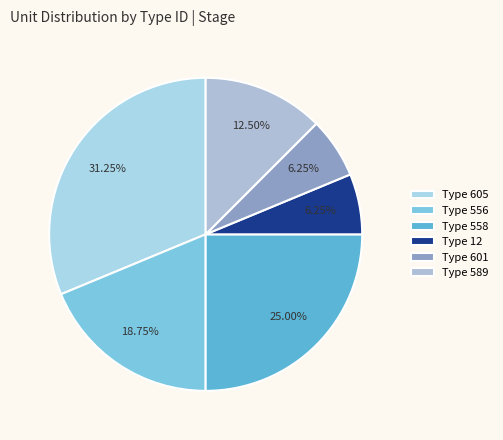

How many slices are in this pie chart?

6